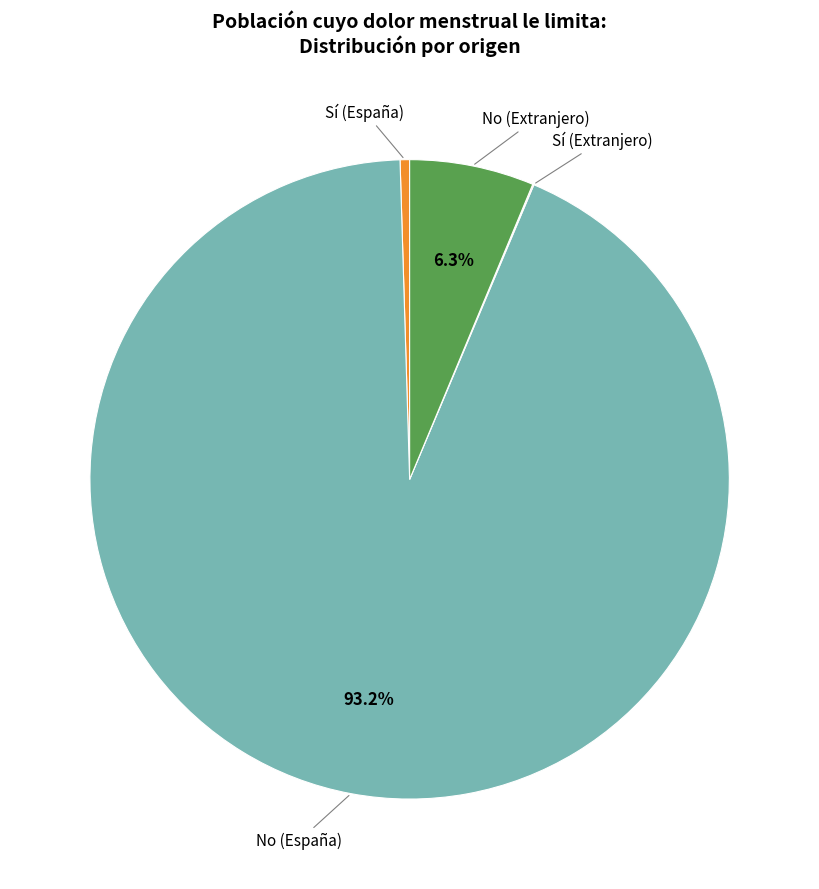

Is there a majority slice in this chart?

Yes